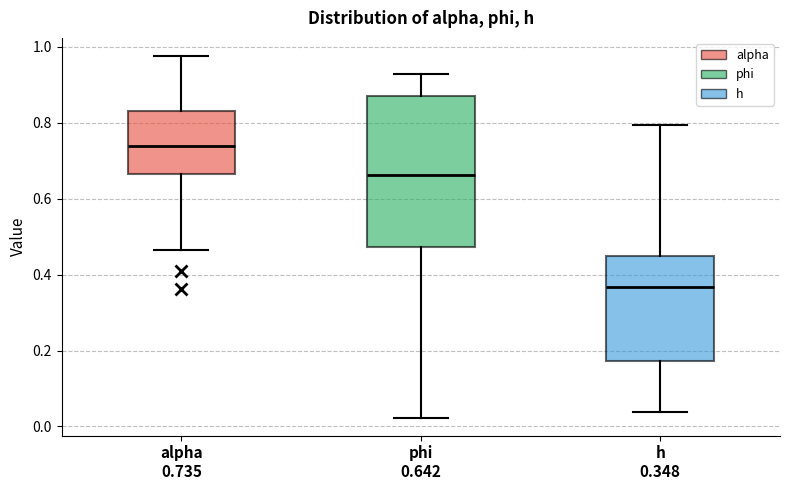

Which box has the highest median line?

alpha 0.735